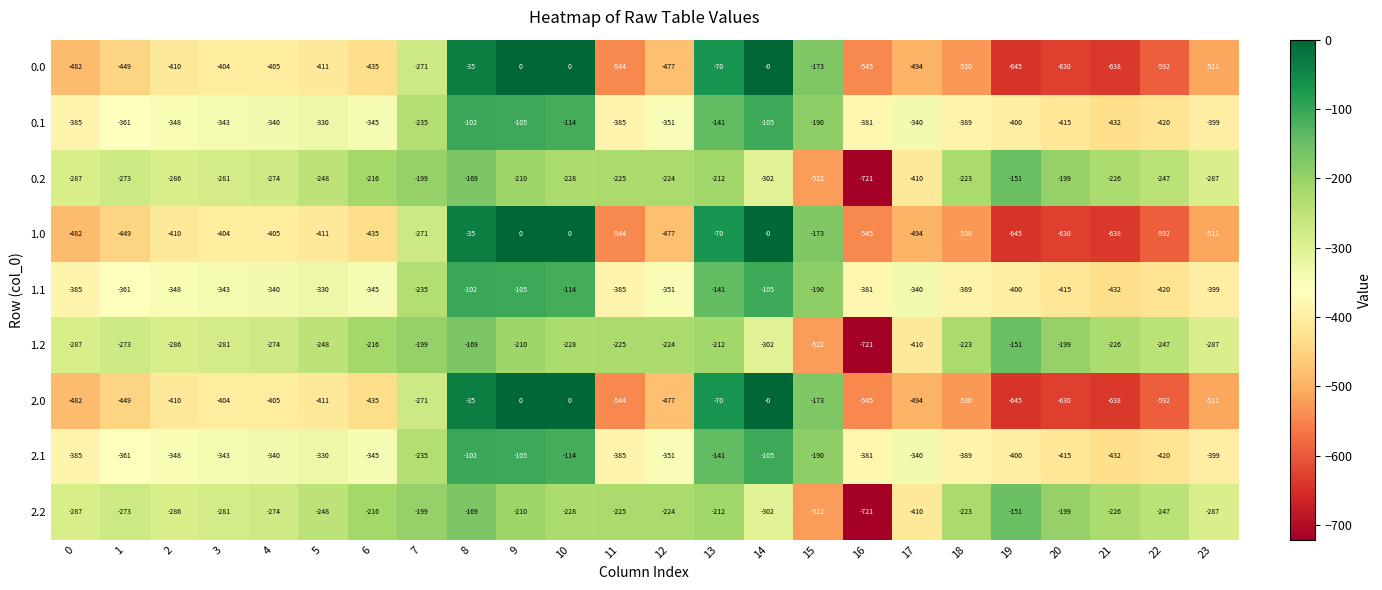

What is the sum of all 1.2 values?

-6620